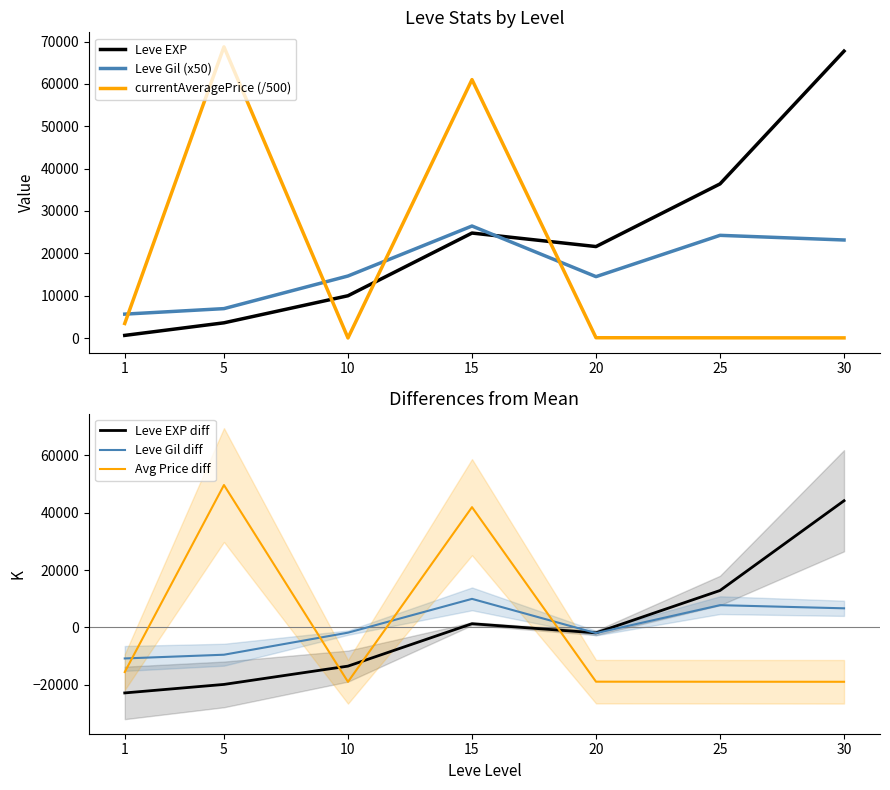

True or false: Leve Gil diff and Leve Gil (x50) intersect in this chart.

False